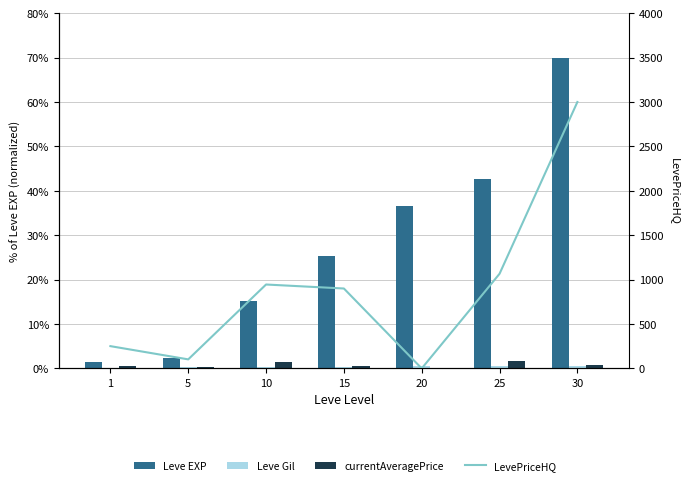

Is it true that Leve EXP equals 15.1 at 10?

True